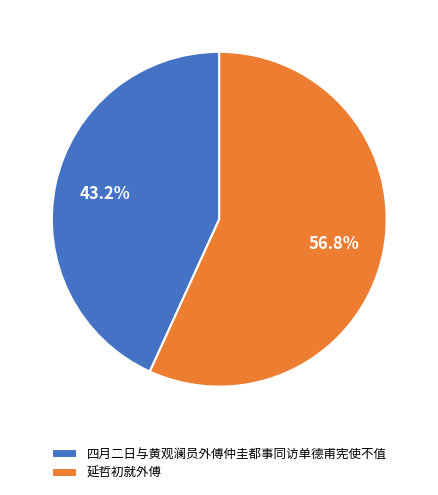

Is 四月二日与黄观澜员外傅仲圭都事同访单德甫宪使不值 the majority of the pie?

No